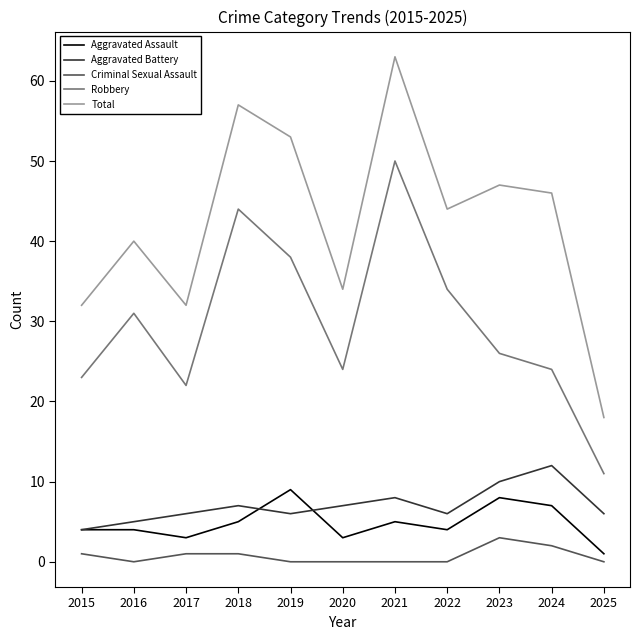

Is the value of Aggravated Battery at 2018 greater than the value of Robbery at 2023?

No